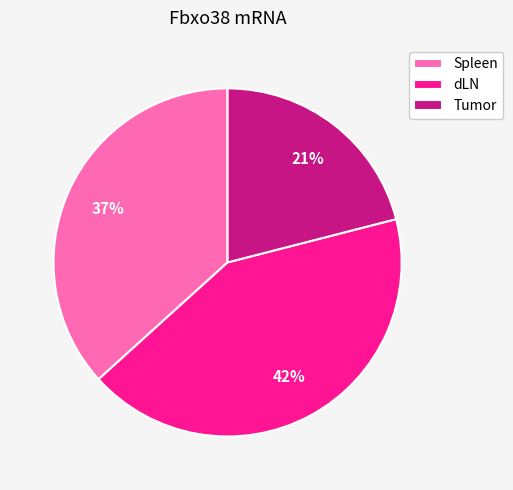

Approximately how many times larger is the value at Tumor compared to Spleen?

0.6